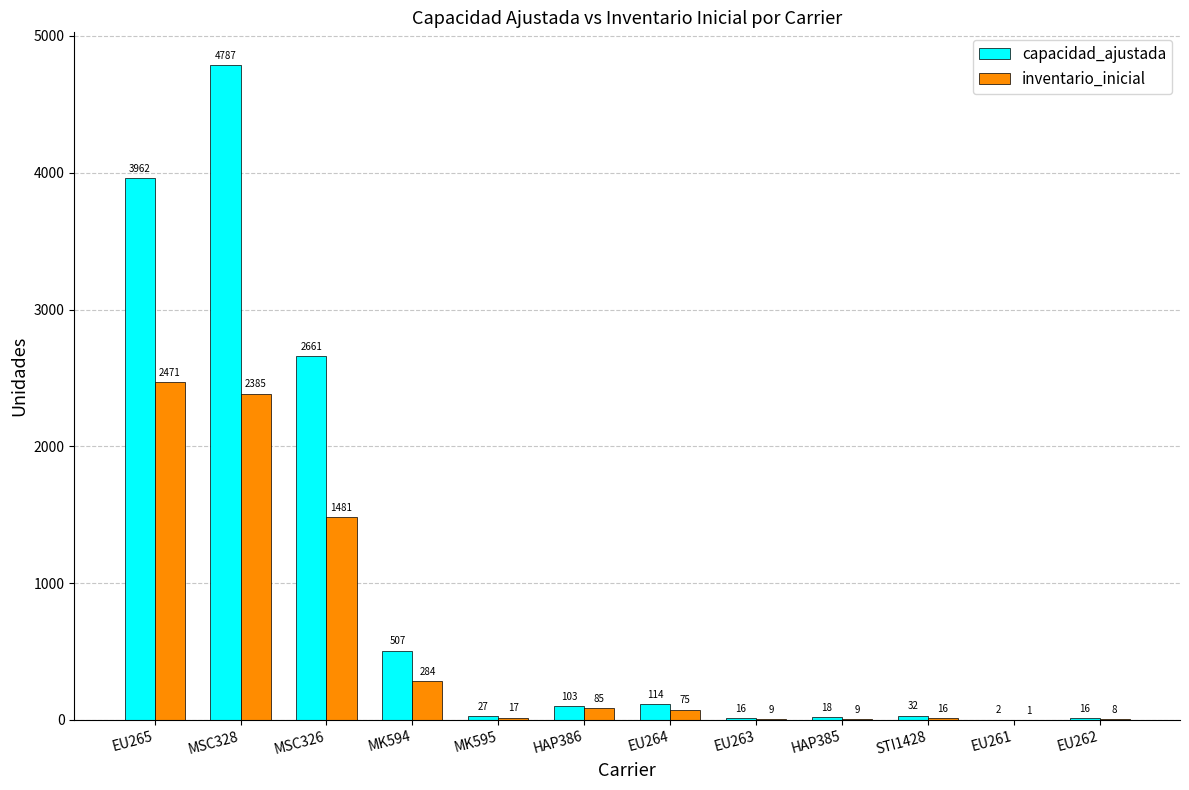

What is the sum of the capacidad_ajustada values at EU264 and MSC328?

4901